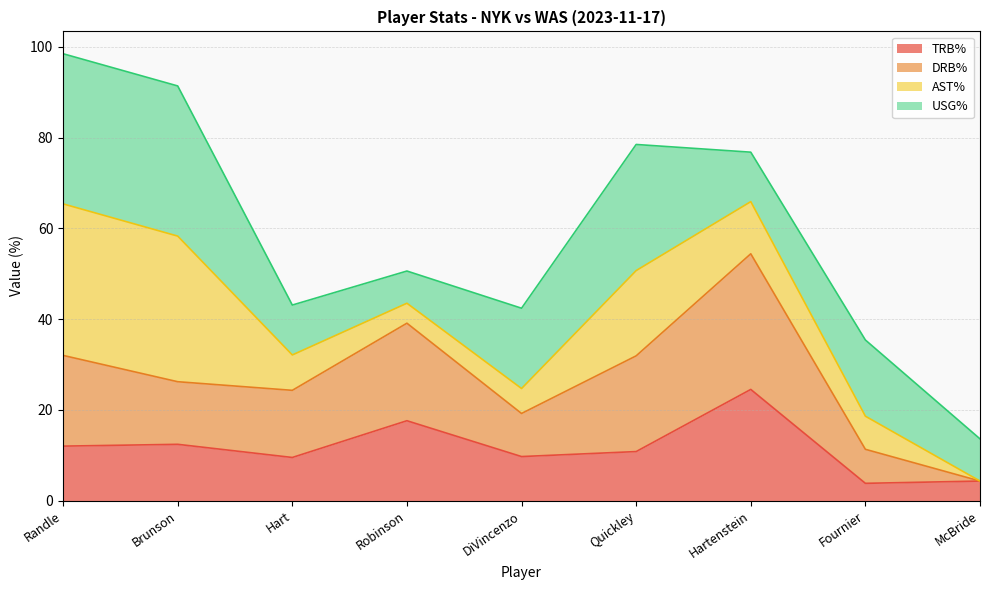

What are all the series names shown in the legend?

TRB%, DRB%, AST%, USG%